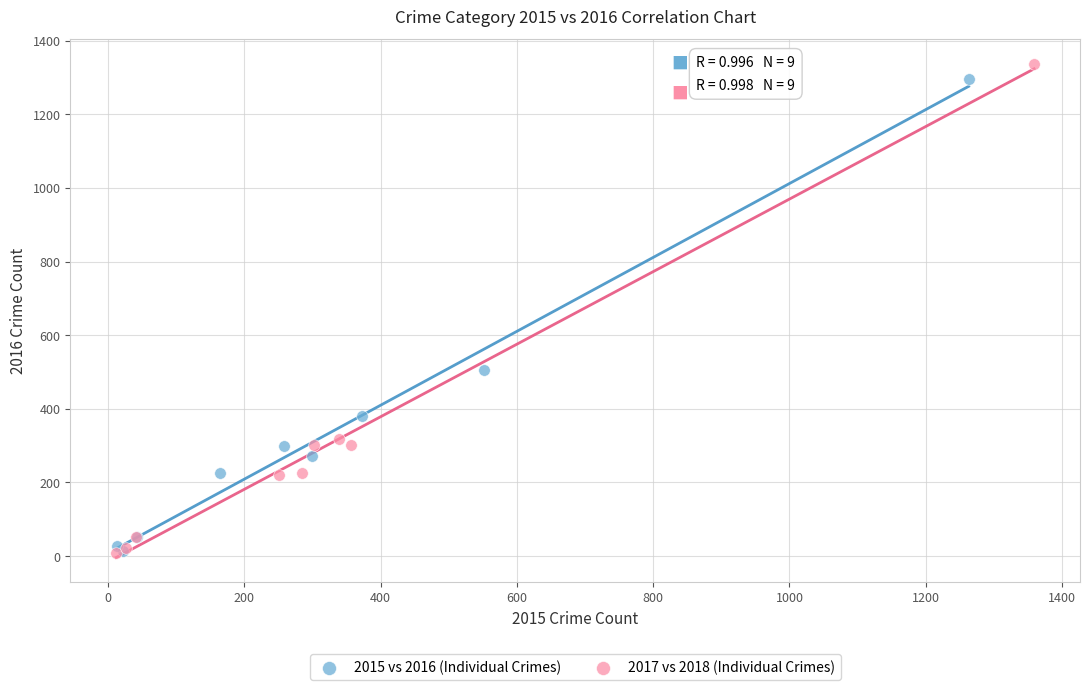

Which series has the largest Y range (max minus min)?

2017 vs 2018 (Individual Crimes)